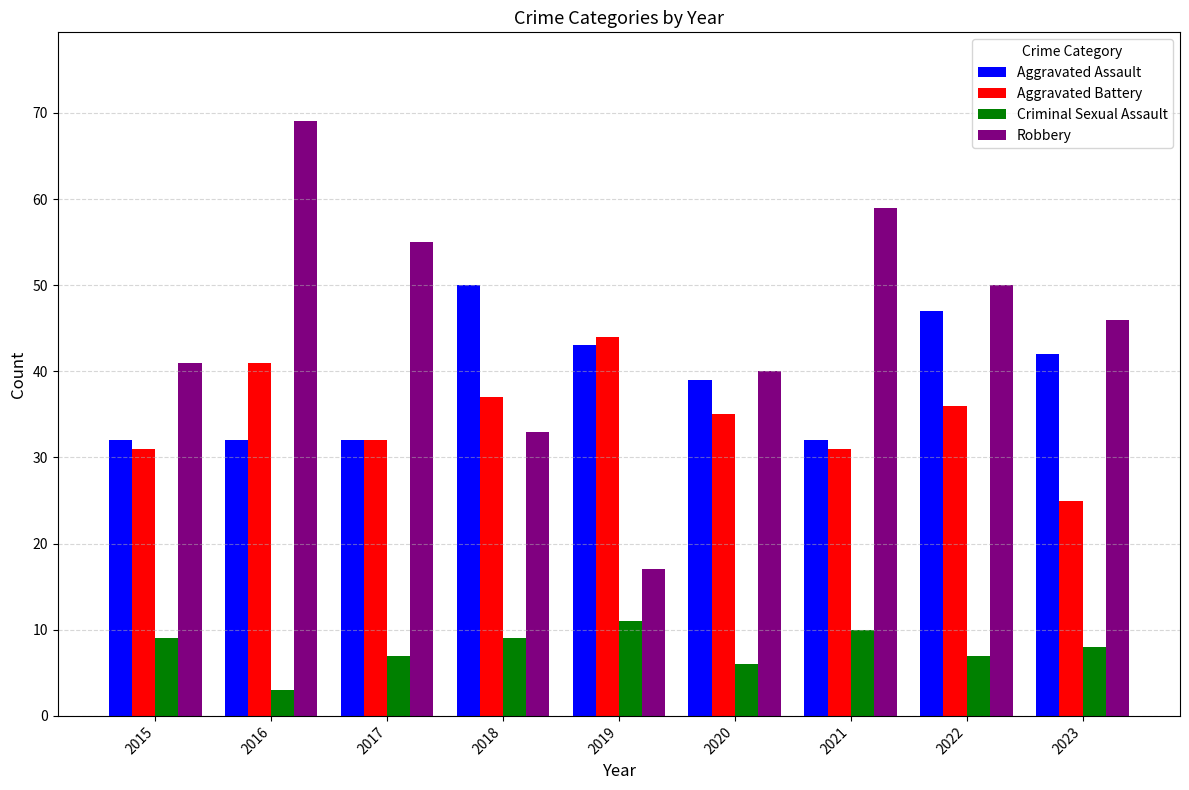

Is the value of Criminal Sexual Assault at 2016 greater than the value of Robbery at 2019?

No